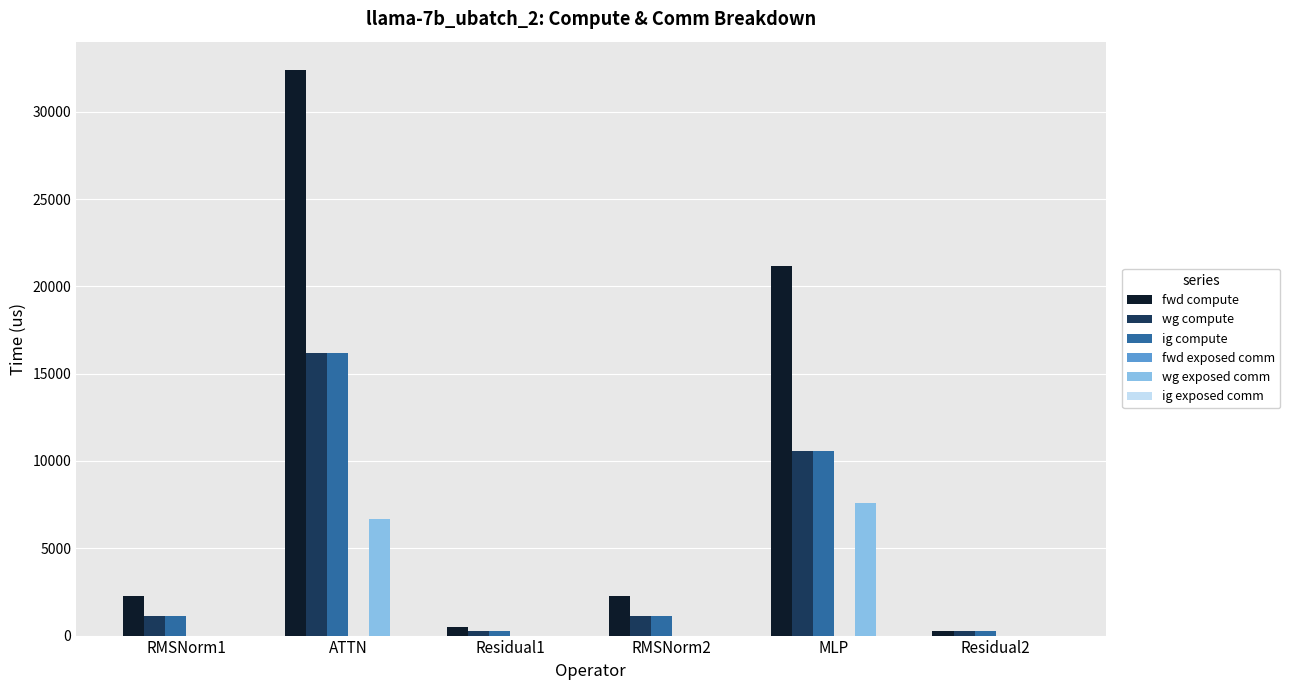

What is the sum of the wg exposed comm values at MLP and RMSNorm2?

7566.2